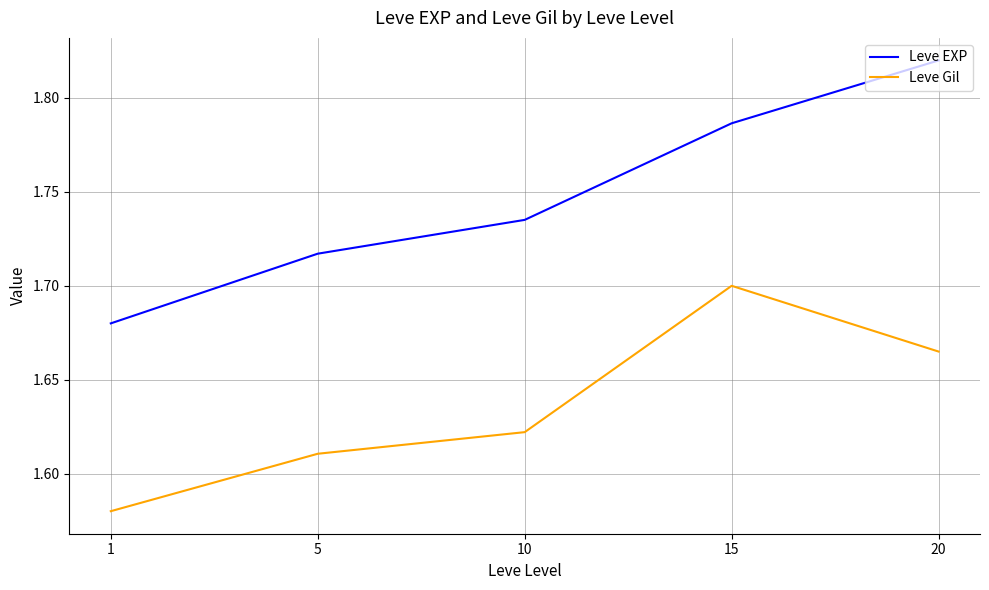

True or false: Leve Gil and Leve EXP intersect in this chart.

False